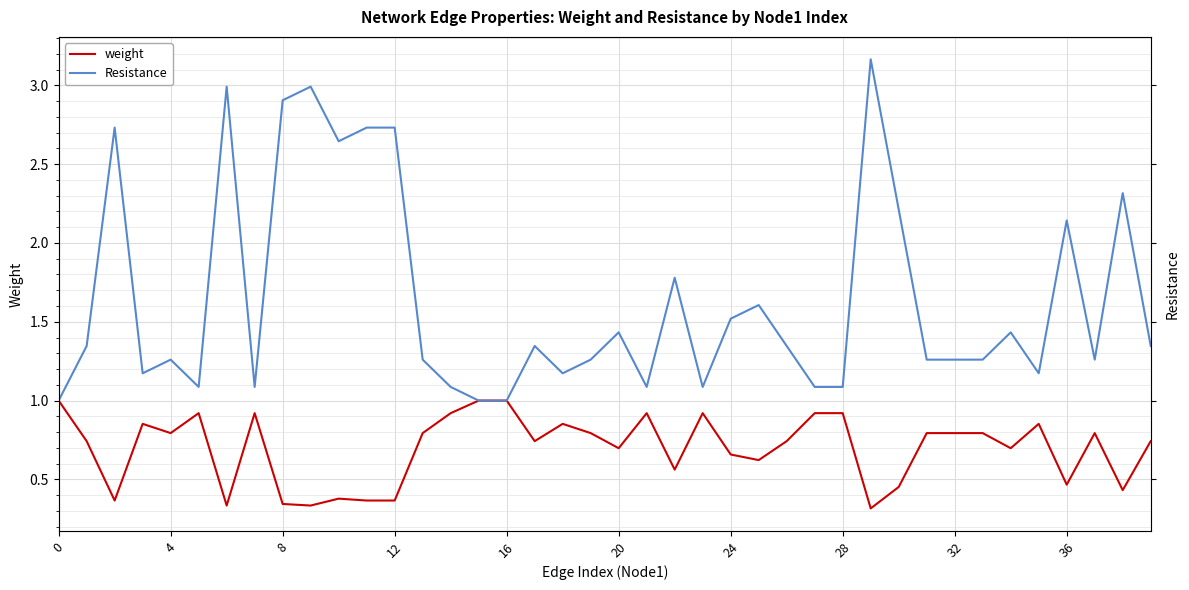

True or false: Resistance and weight cross at least once.

False